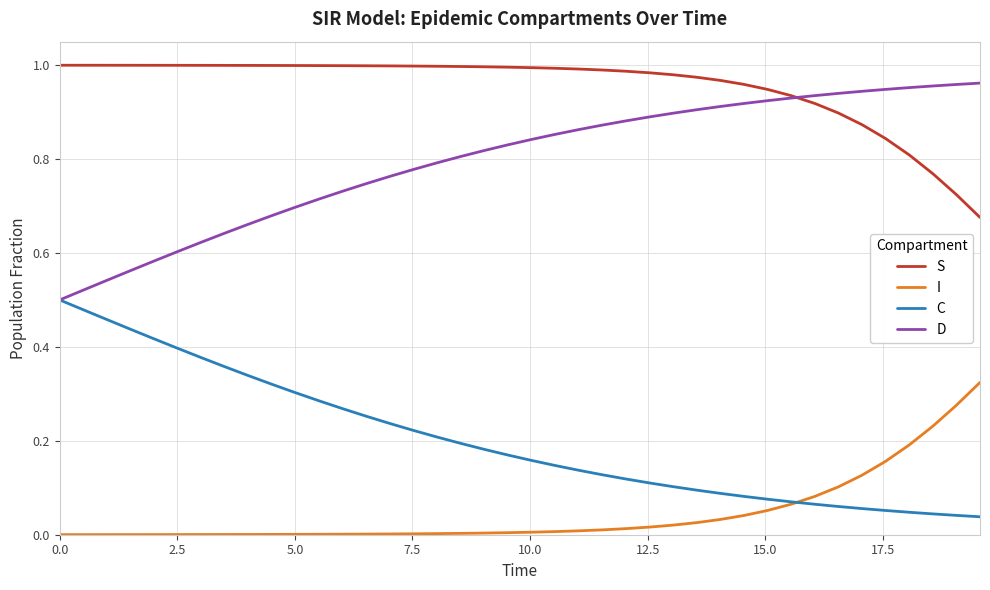

True or false: S and I cross at least once.

False